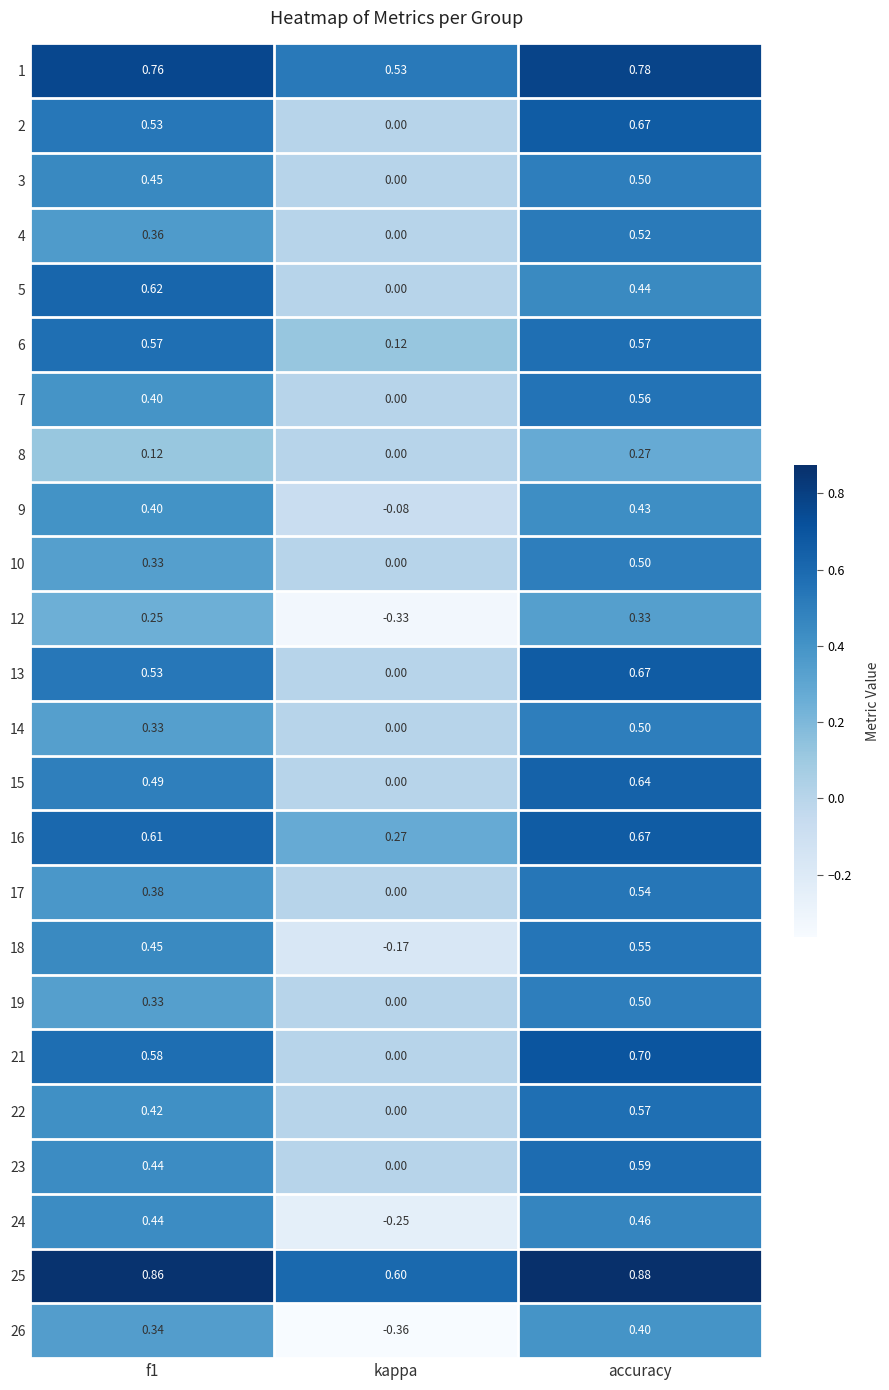

How many negative values does the 24 series have?

1